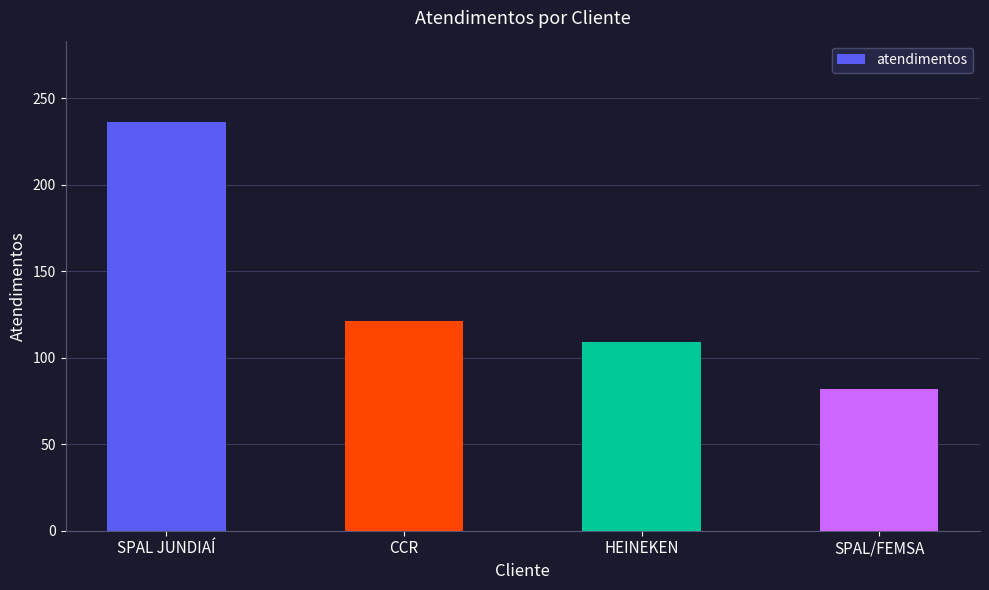

What is the label of the 4th bar from the left?

SPAL/FEMSA